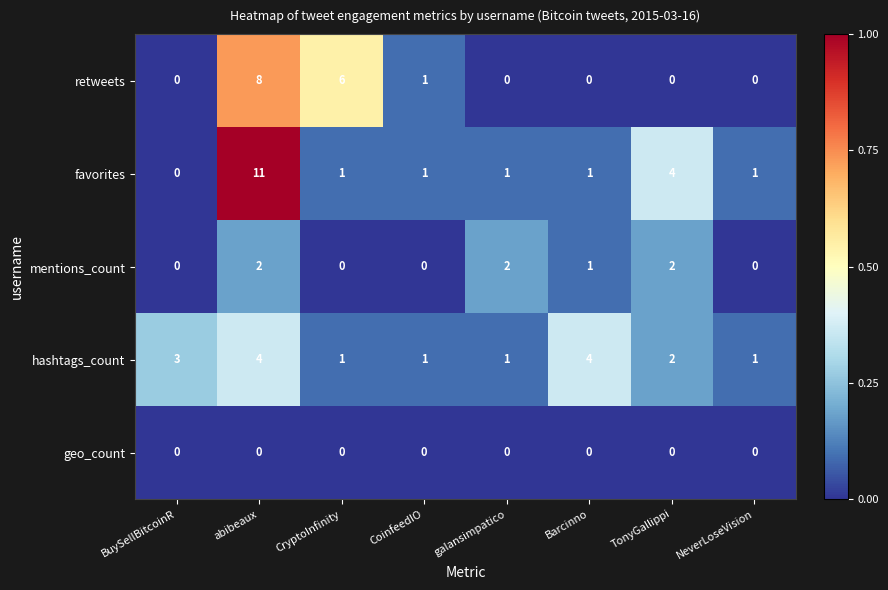

At which label is favorites closest to 5?

TonyGallippi